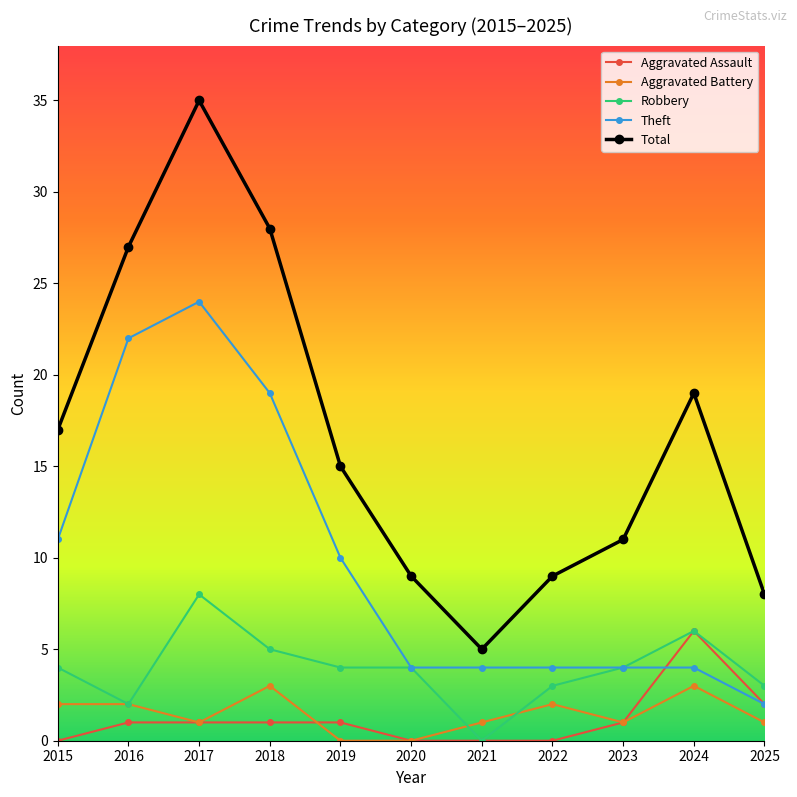

What is the value of the Robbery point at the 5th from the left?

4